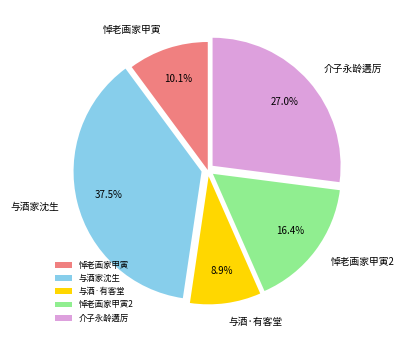

Does 悼老画家甲寅 account for over 50% of the chart?

No